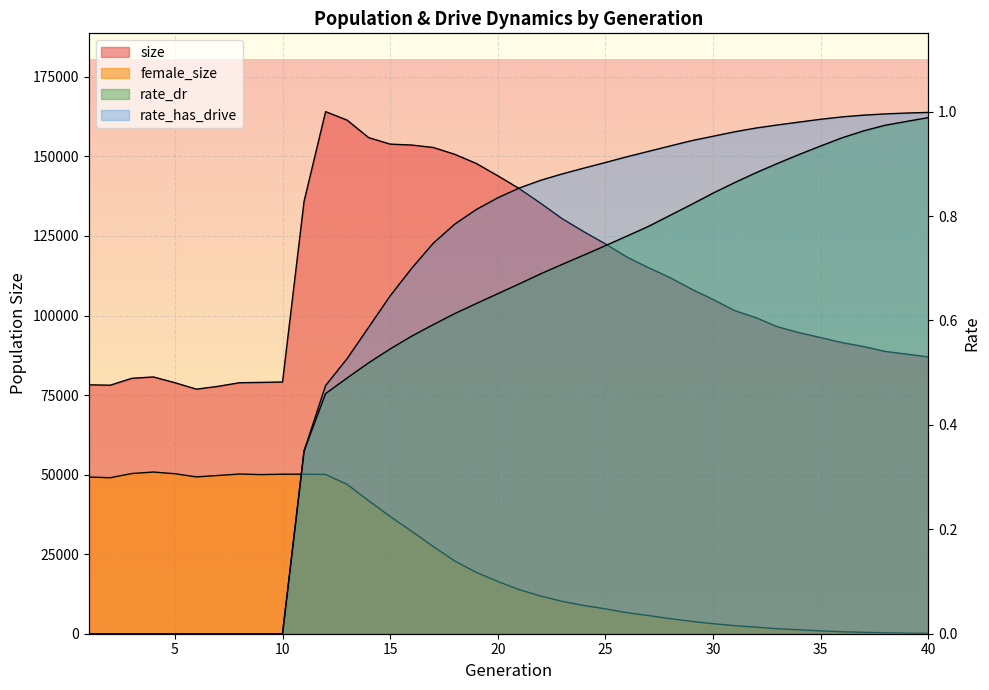

Reading right to left, extract all data points from this chart.

size: 40=86985.0	39=87863.0	38=88711.0	37=90243.0	36=91485.0	35=93060.0	34=94611.0	33=96441.0	32=99288.0	31=101565.0	30=105044.0	29=108296.0	28=111916.0	27=115028.0	26=118374.0	25=122506.0	24=126326.0	23=130386.0	22=135231.0	21=139871.0	20=143917.0	19=147790.0	18=150664.0	17=152815.0	16=153572.0	15=153867.0	14=155911.0	13=161403.0	12=164070.0	11=135863.0	10=79115.0	9=78981.0	8=78879.0	7=77740.0	6=76858.0	5=78884.0	4=80698.0	3=80267.0	2=78108.0	1=78219.0
female_size: 40=101.0	39=177.0	38=285.0	37=439.0	36=614.0	35=893.0	34=1232.0	33=1554.0	32=2054.0	31=2534.0	30=3146.0	29=3894.0	28=4744.0	27=5716.0	26=6620.0	25=7814.0	24=8867.0	23=10161.0	22=11827.0	21=13839.0	20=16419.0	19=19282.0	18=22850.0	17=27420.0	16=32199.0	15=36831.0	14=41811.0	13=46946.0	12=50055.0	11=50136.0	10=50131.0	9=50003.0	8=50186.0	7=49723.0	6=49281.0	5=50282.0	4=50812.0	3=50349.0	2=49019.0	1=49237.0
rate_dr: 40=1.0	39=1.0	38=1.0	37=1.0	36=0.9	35=0.9	34=0.9	33=0.9	32=0.9	31=0.9	30=0.8	29=0.8	28=0.8	27=0.8	26=0.8	25=0.7	24=0.7	23=0.7	22=0.7	21=0.7	20=0.7	19=0.6	18=0.6	17=0.6	16=0.6	15=0.5	14=0.5	13=0.5	12=0.5	11=0.4	10=0.0	9=0.0	8=0.0	7=0.0	6=0.0	5=0.0	4=0.0	3=0.0	2=0.0	1=0.0
rate_has_drive: 40=1.0	39=1.0	38=1.0	37=1.0	36=1.0	35=1.0	34=1.0	33=1.0	32=1.0	31=1.0	30=1.0	29=0.9	28=0.9	27=0.9	26=0.9	25=0.9	24=0.9	23=0.9	22=0.9	21=0.9	20=0.8	19=0.8	18=0.8	17=0.7	16=0.7	15=0.6	14=0.6	13=0.5	12=0.5	11=0.4	10=0.0	9=0.0	8=0.0	7=0.0	6=0.0	5=0.0	4=0.0	3=0.0	2=0.0	1=0.0